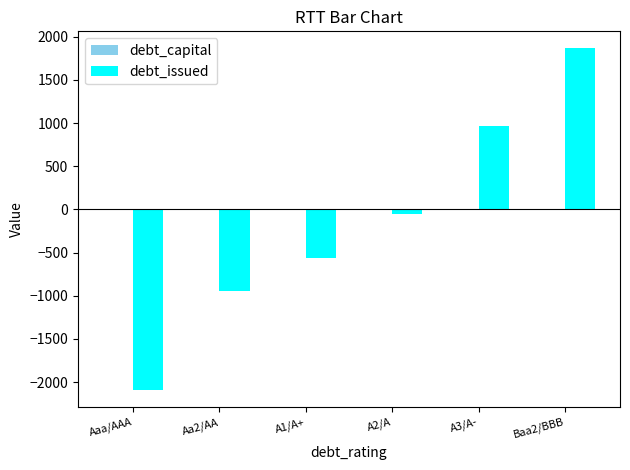

At which category is the sum across all series the highest?

Baa2/BBB